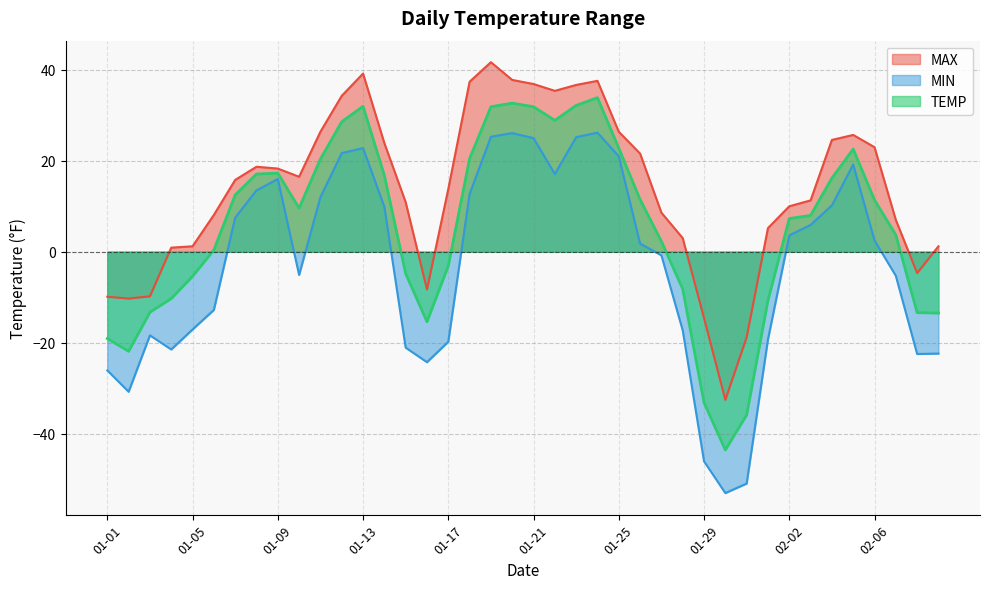

Rank the series at 01-03 from highest to lowest value.

MAX, TEMP, MIN